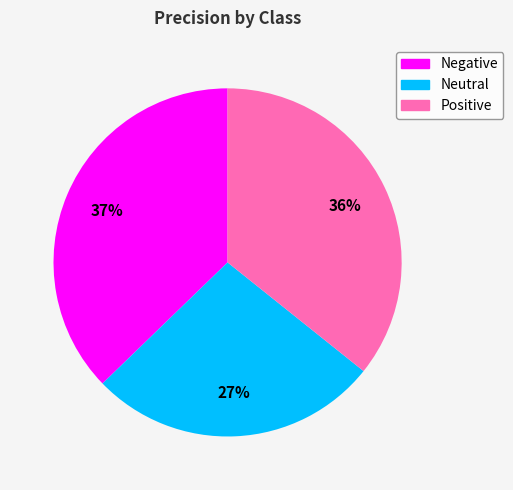

What percentage is the Neutral slice, to the nearest percent?

27%